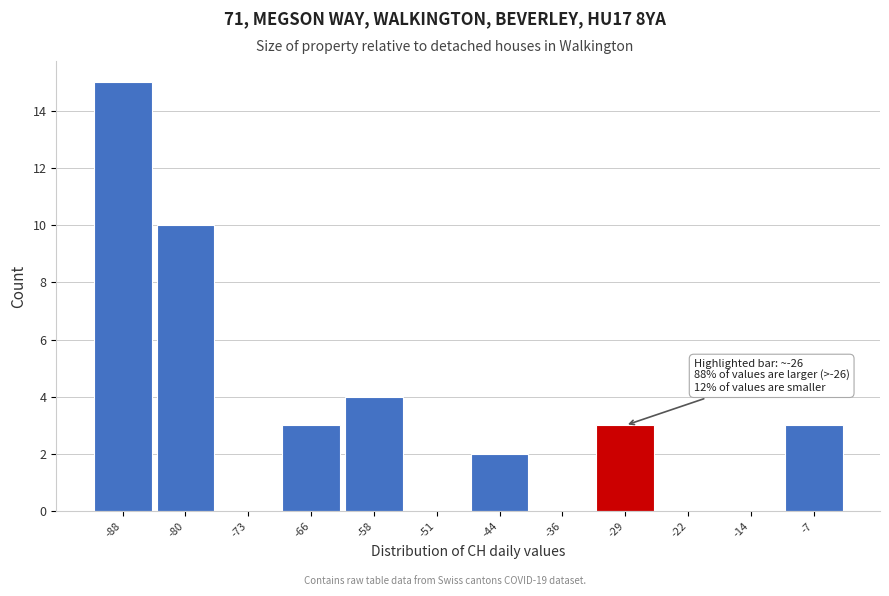

Reading right to left, extract all data points from this chart.

-7=3	-14=0	-22=0	-29=3	-36=0	-44=2	-51=0	-58=4	-66=3	-73=0	-80=10	-88=15